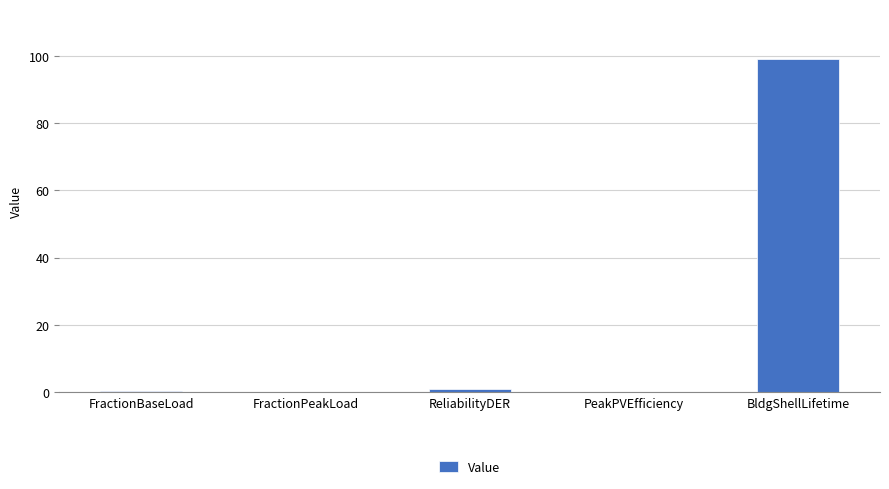

Which category has the highest value across all series?

BldgShellLifetime